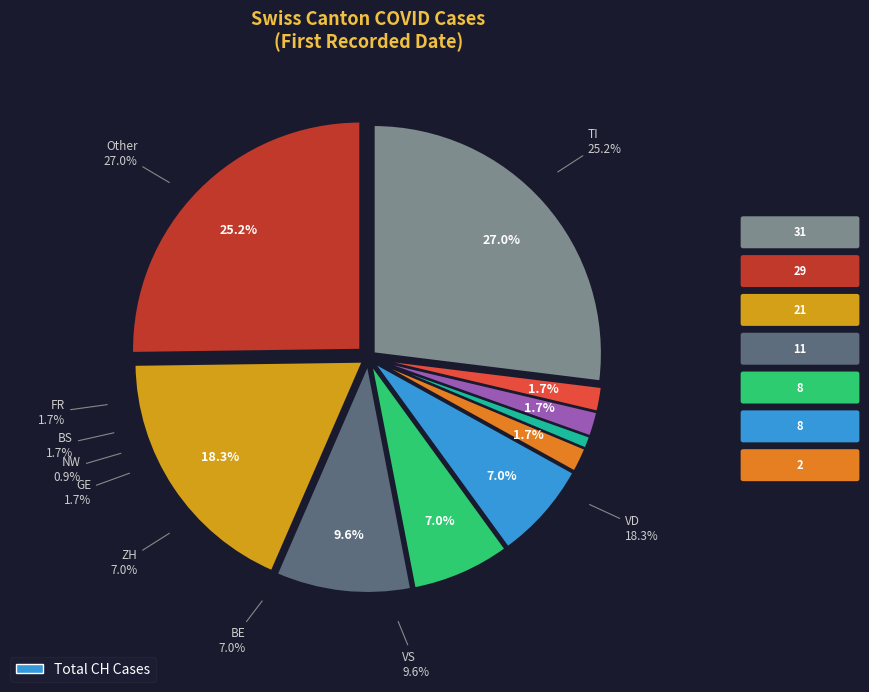

Is it true that 2020-06-01 is 1% of the pie?

False